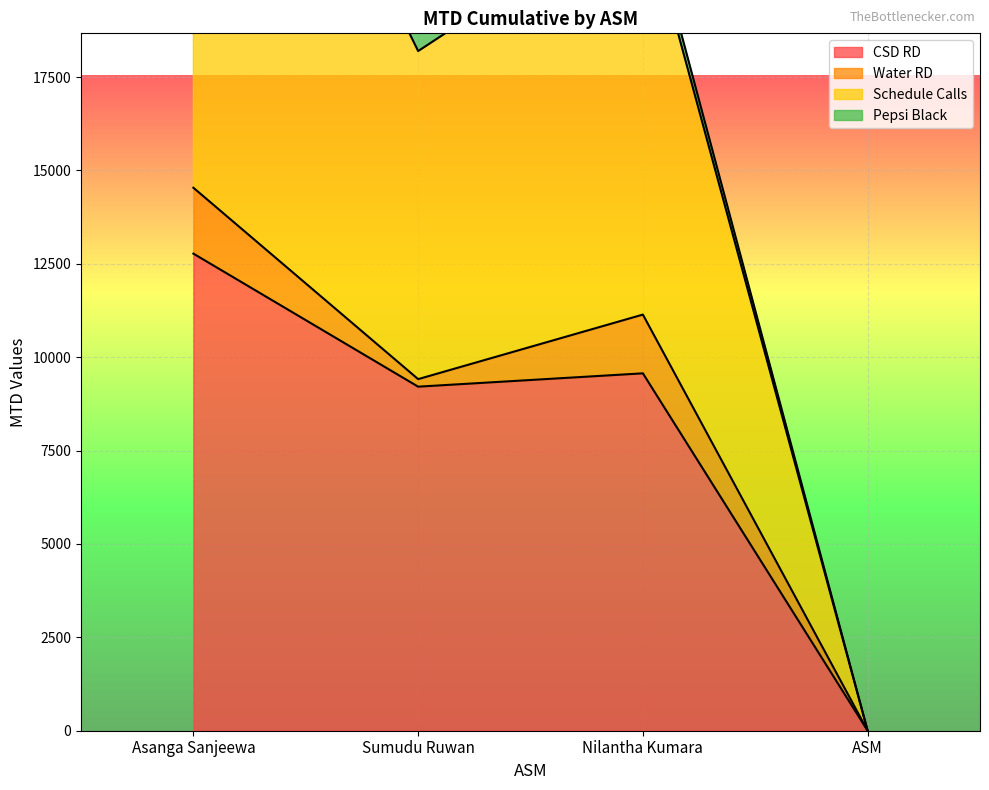

True or false: CSD RD has a value of -6882 at ASM.

False